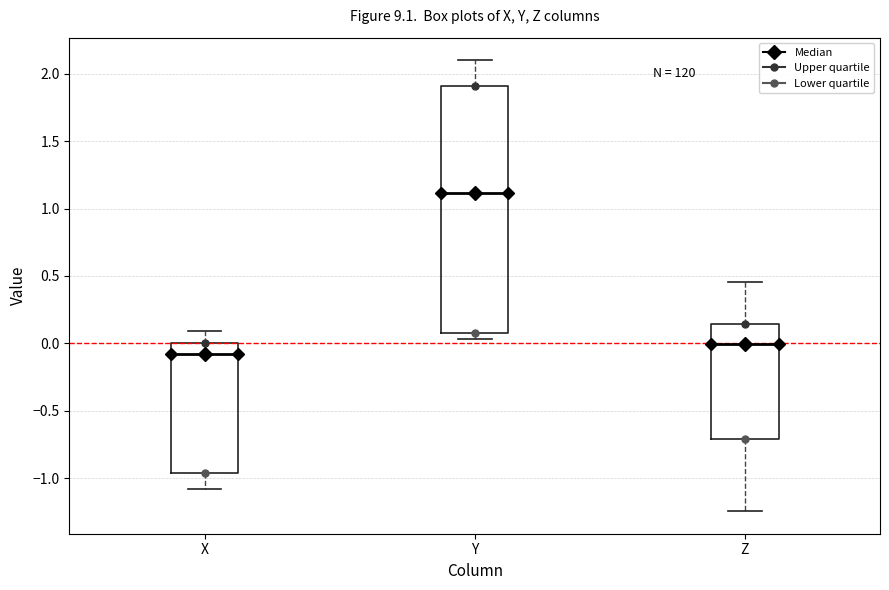

Reading left to right, transcribe this box plot: for each box, give where its median line is, the range the box spans, and where its two whiskers end, as read against the y-axis. The values are not printed on the chart, so give them approximately, as read against the axis.

X: median -0.10, box -0.95 to 0.00, whiskers -1.10 to 0.10
Y: median 1.10, box 0.10 to 1.90, whiskers 0.05 to 2.10
Z: median 0.00, box -0.70 to 0.15, whiskers -1.25 to 0.45